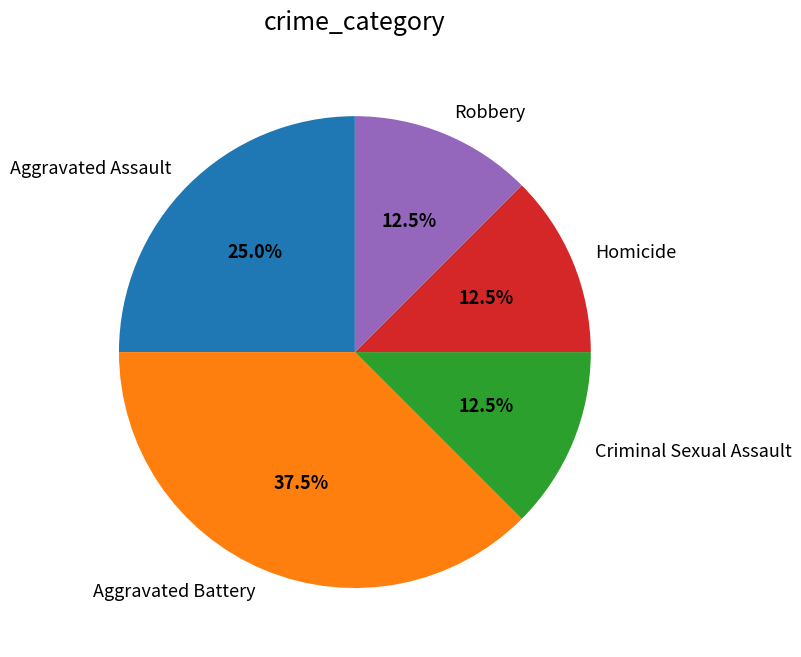

To the nearest percent, what is the average slice percentage?

20%